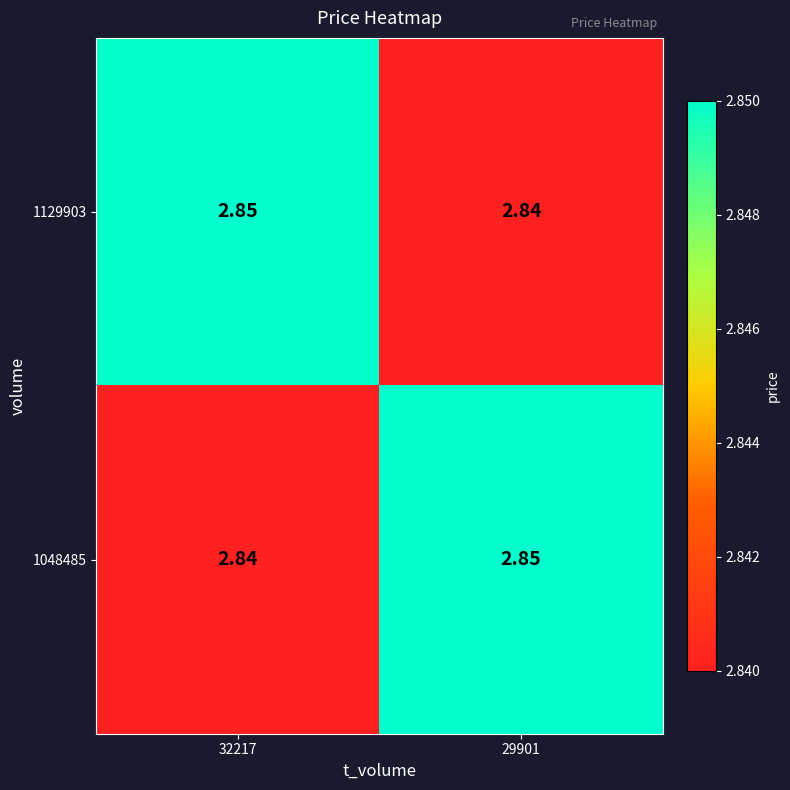

Is the value of 1048485 at 29901 greater than the value of 1129903 at 29901?

Yes